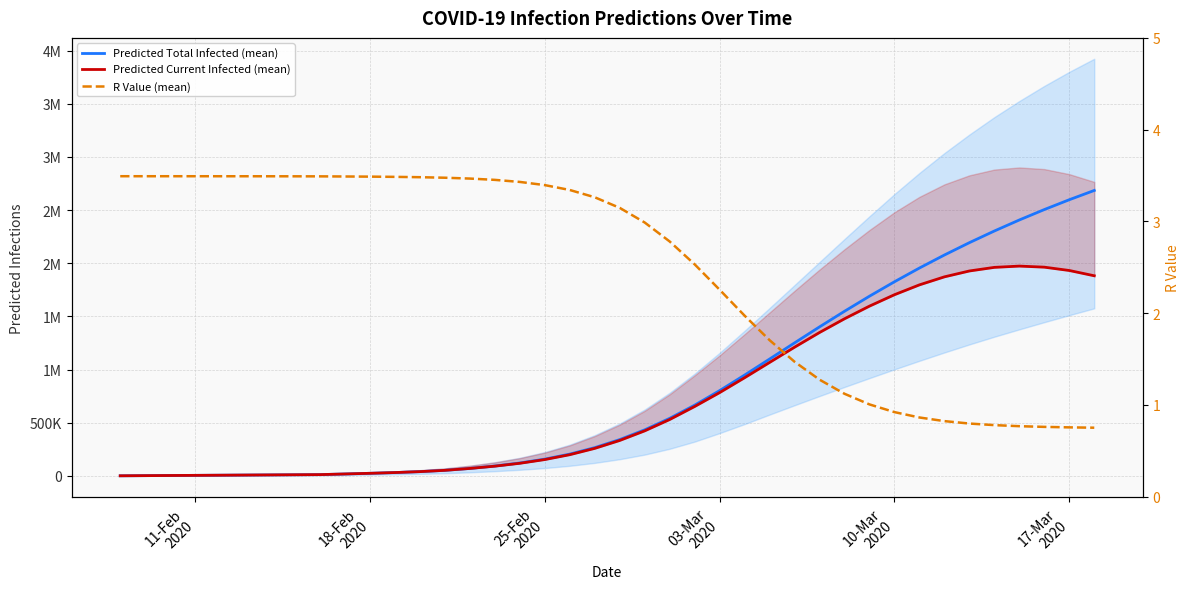

How many values in the Predicted Current Infected (mean) series exceed 333624?

19